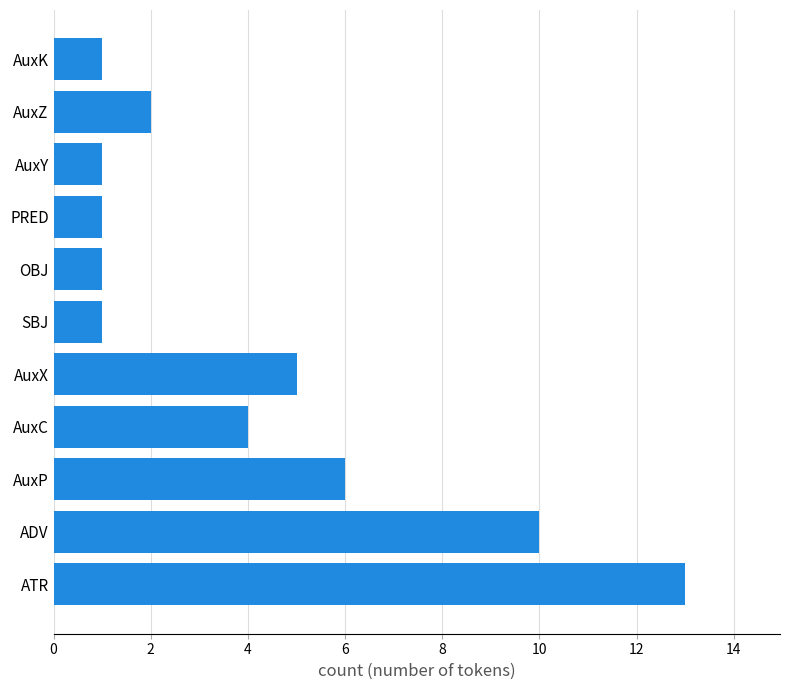

What is the difference between the maximum and minimum values?

12